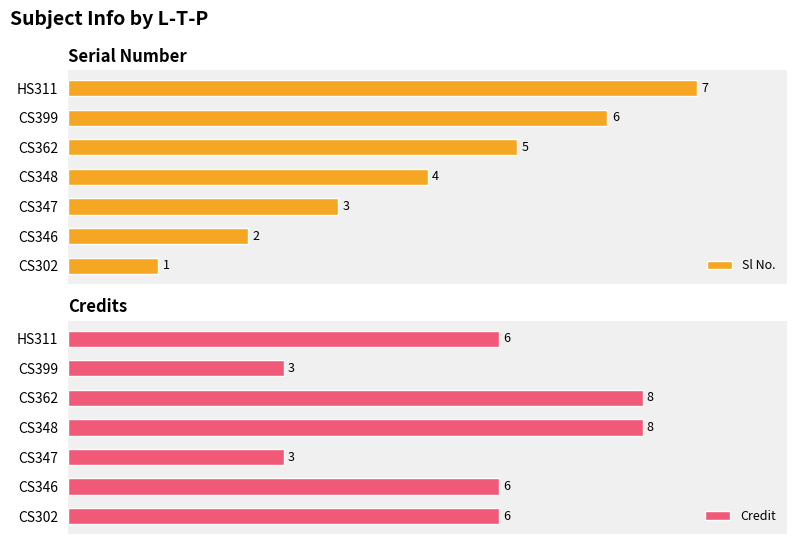

How many groups of bars are there?

7